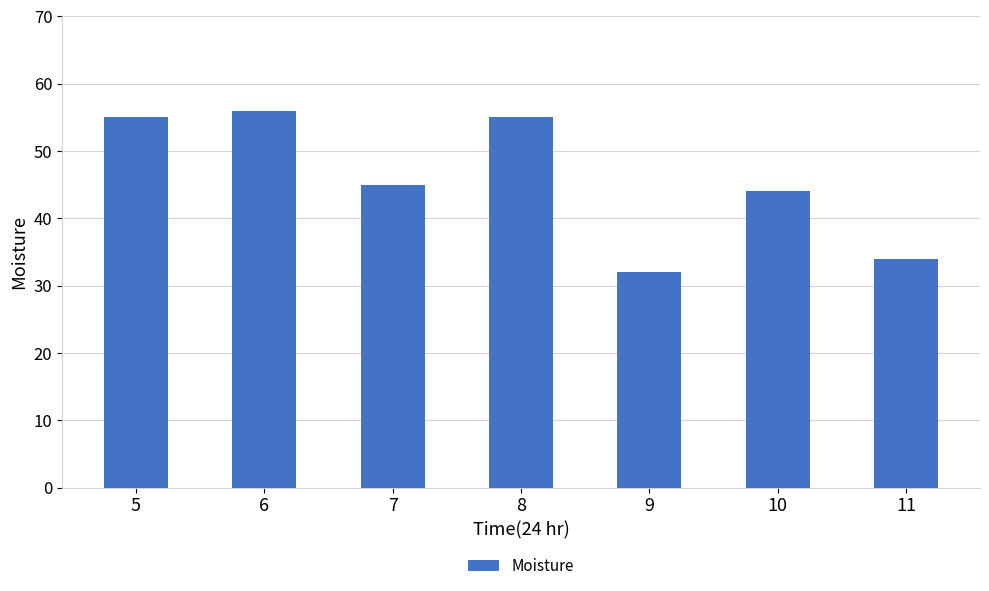

Count the number of categories in the chart.

7